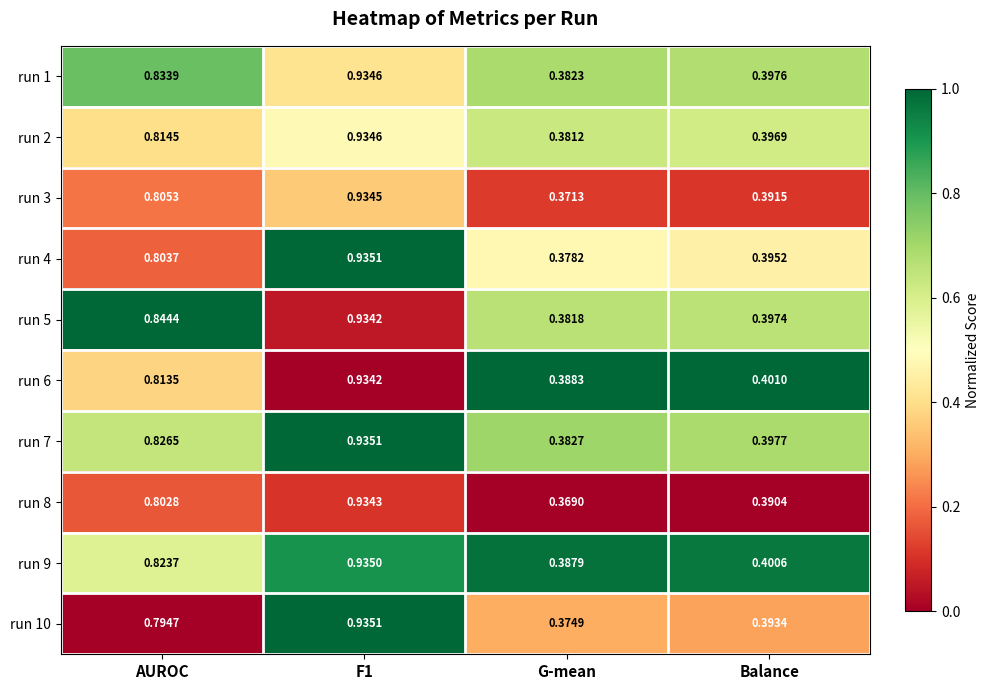

At which category is the sum across all series the highest?

F1